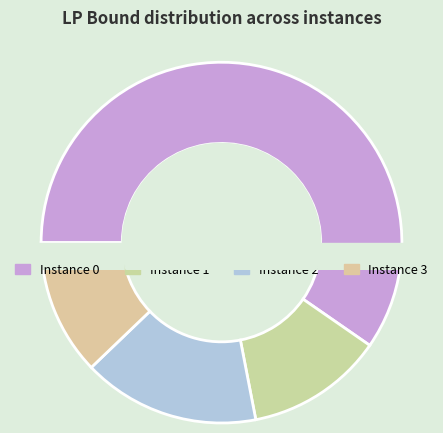

What percentage is NOT represented by 3?

87.8%